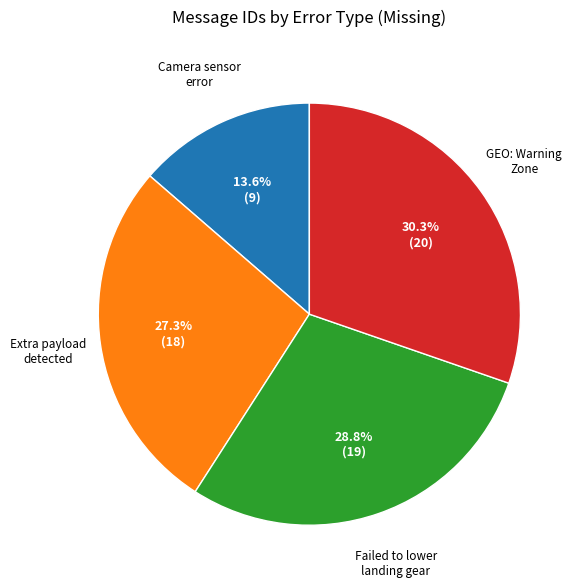

To the nearest percent, what is the average slice percentage?

25%